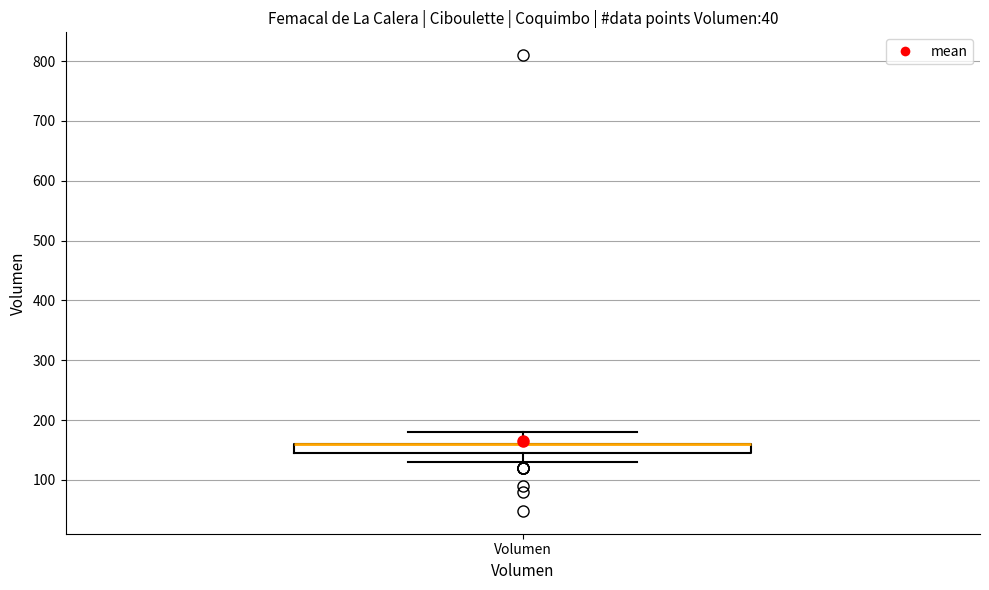

Transcribe this box plot: give where the median line is, the range the box spans, and where the two whiskers end, as read against the y-axis. The values are not printed on the chart, so give them approximately, as read against the axis.

median 160 (drawn on the box's upper edge), box 150 to 160, whiskers 130 to 180